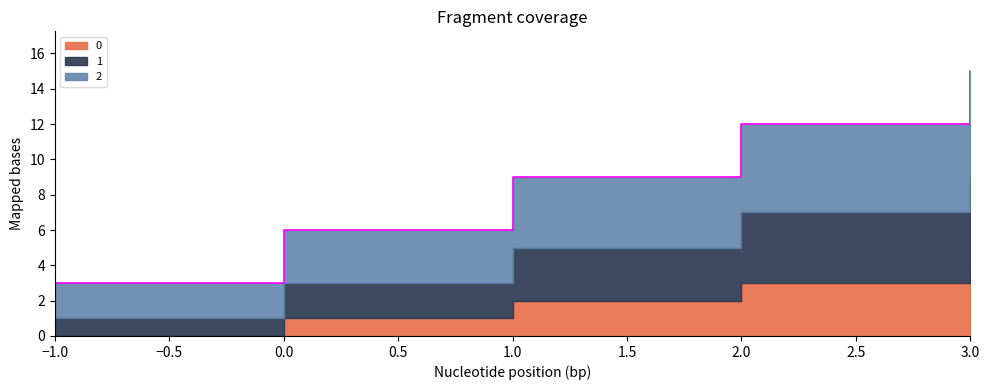

Which category has the lowest value in the 2 series?

-1